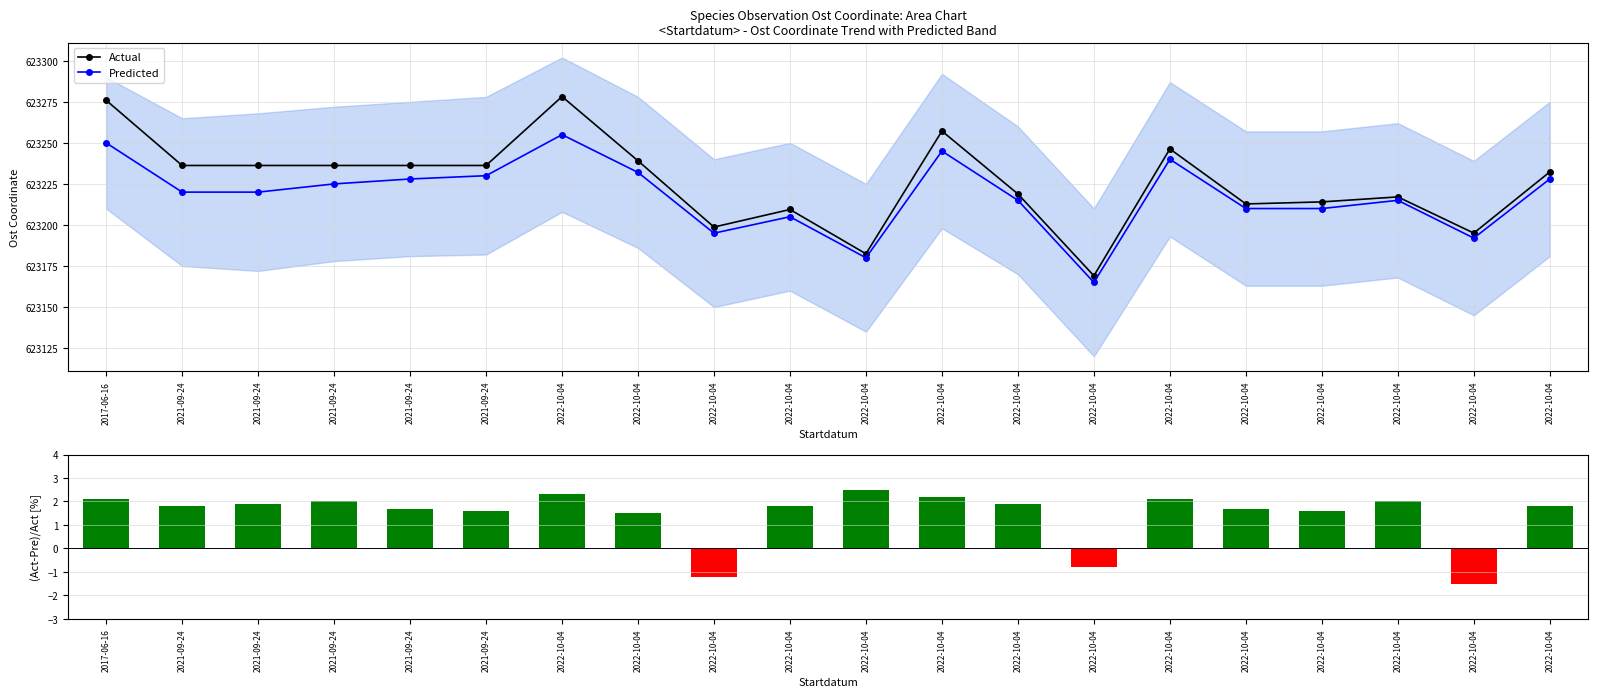

Where does the (Act-Pre)/Act [%] series first go above 1?

2017-06-16